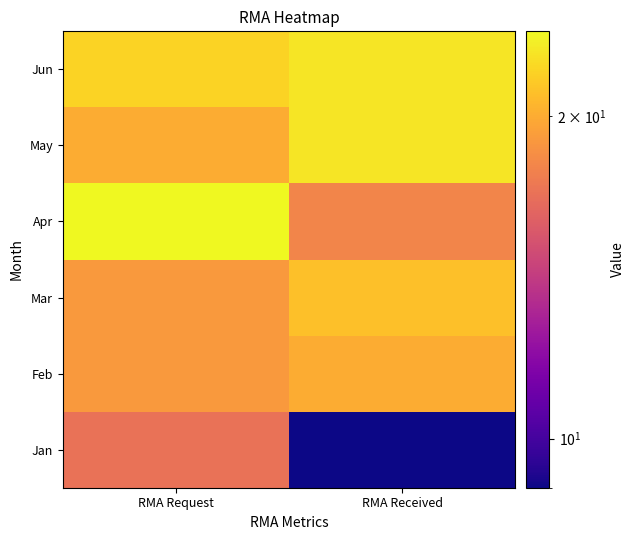

Reading left to right, extract all data points from this chart.

Jan: RMA Request=17	RMA Received=9
Feb: RMA Request=19	RMA Received=20
Mar: RMA Request=19	RMA Received=21
Apr: RMA Request=24	RMA Received=18
May: RMA Request=20	RMA Received=23
Jun: RMA Request=22	RMA Received=23